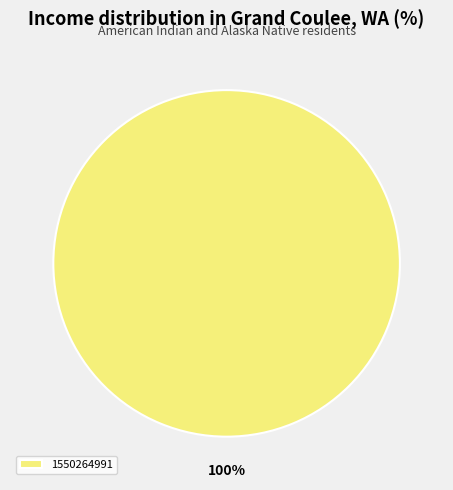

Rank the categories by value from lowest to highest.

1550264991